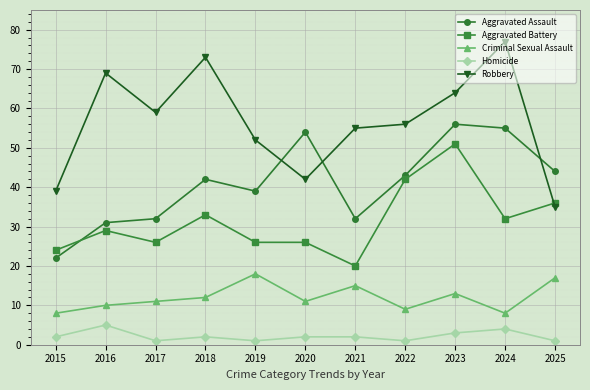

How many categories are shown in the chart?

11